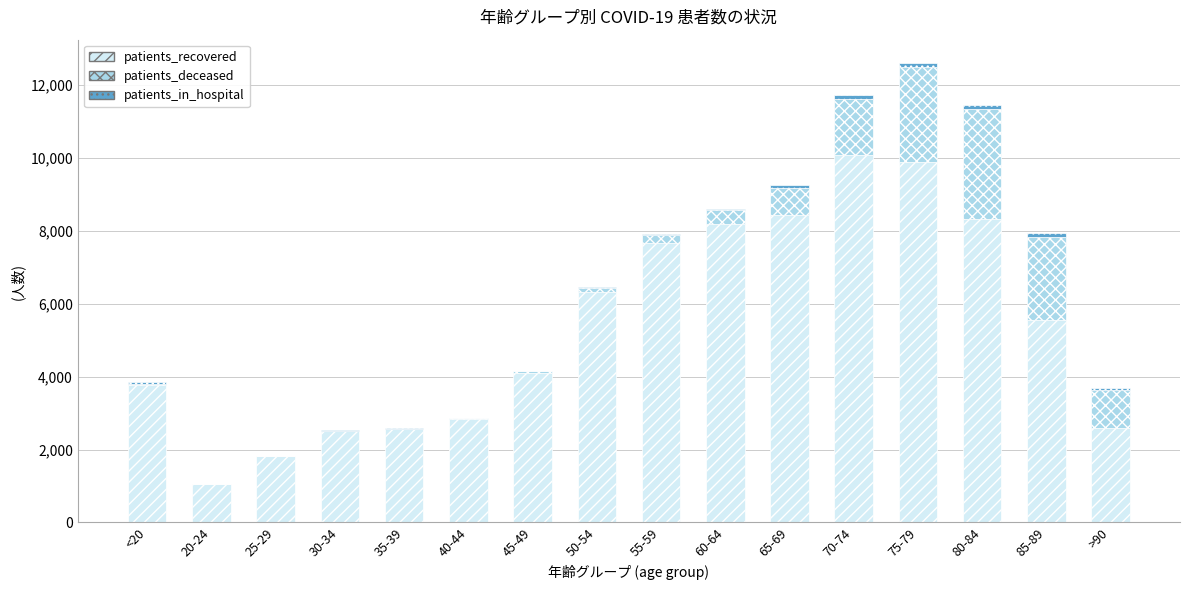

The value of patients_recovered at 35-39 is 2556. True or false?

True